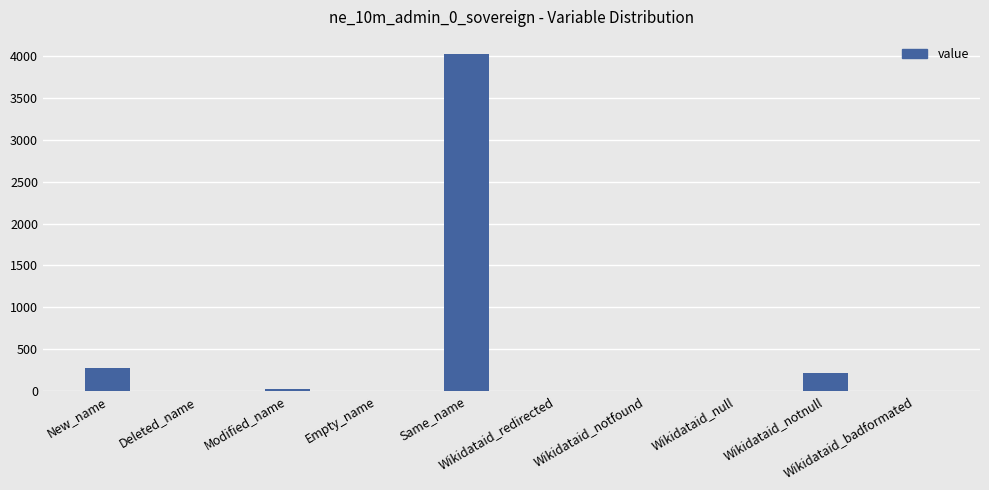

What is the maximum value shown in the chart?

4033